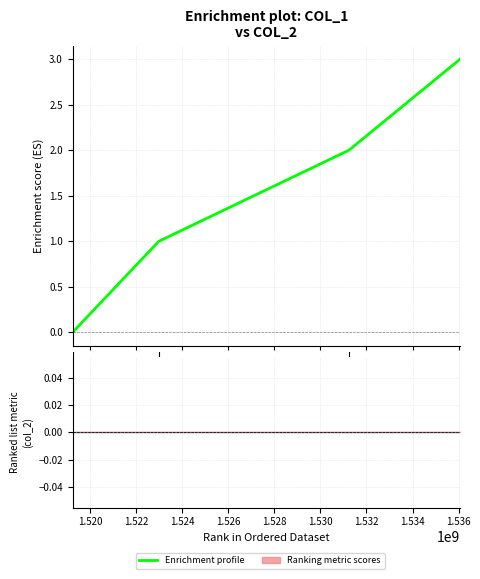

Reading left to right, transcribe all the data shown in this chart.

0	1	2	3